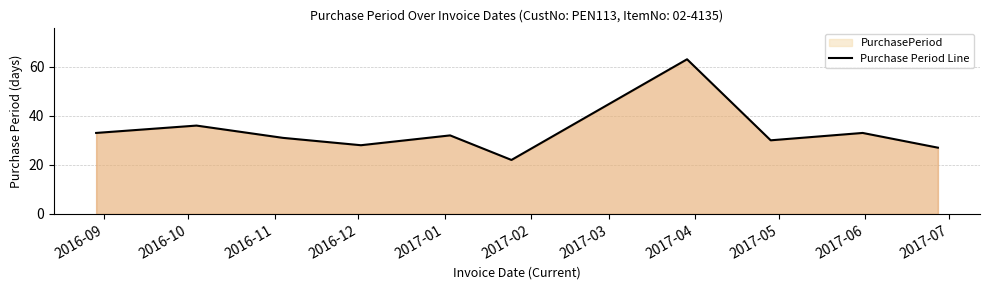

Does the chart display data point markers on the line(s)?

No